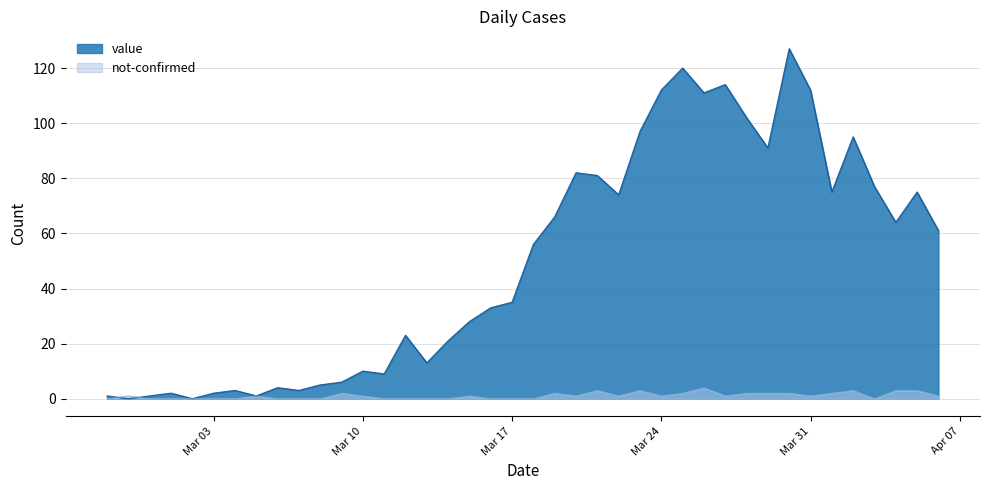

After their last crossing, which series has the higher values: not-confirmed or value?

value